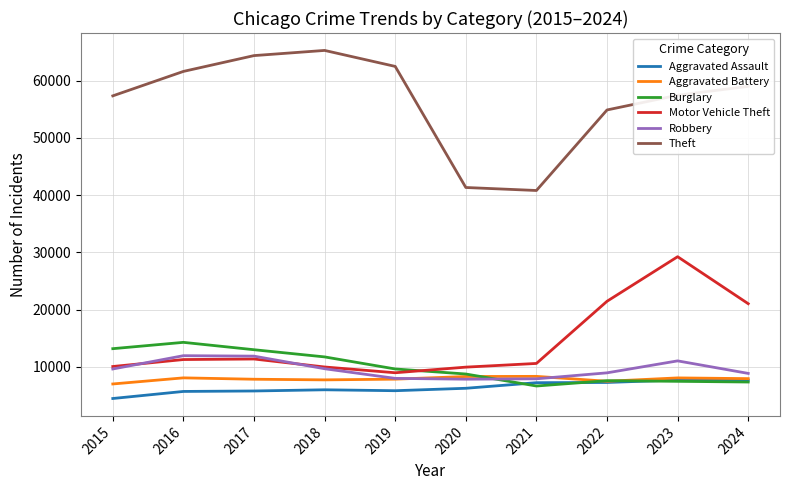

The Theft series shows 62497 at 2019. True or false?

True